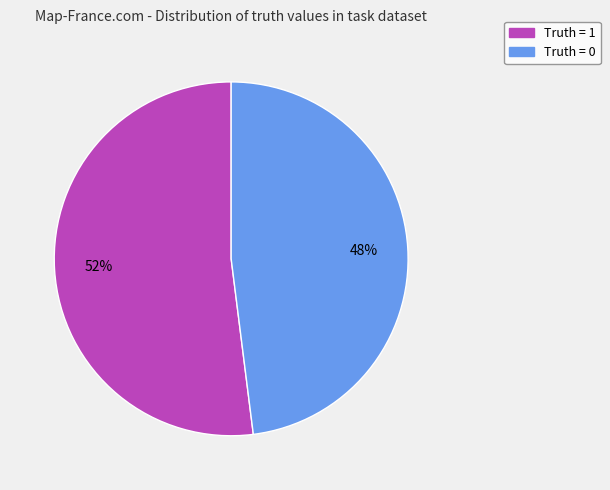

How many slices are in this pie chart?

2